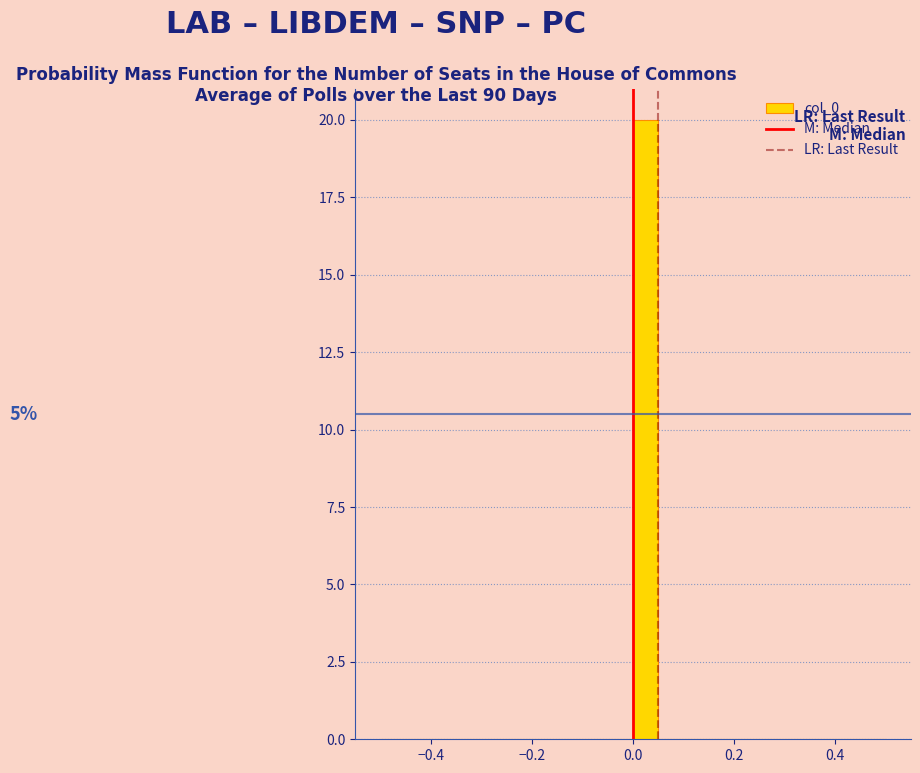

Read against the x-axis, roughly where is the centre of the tallest bar?

0.02